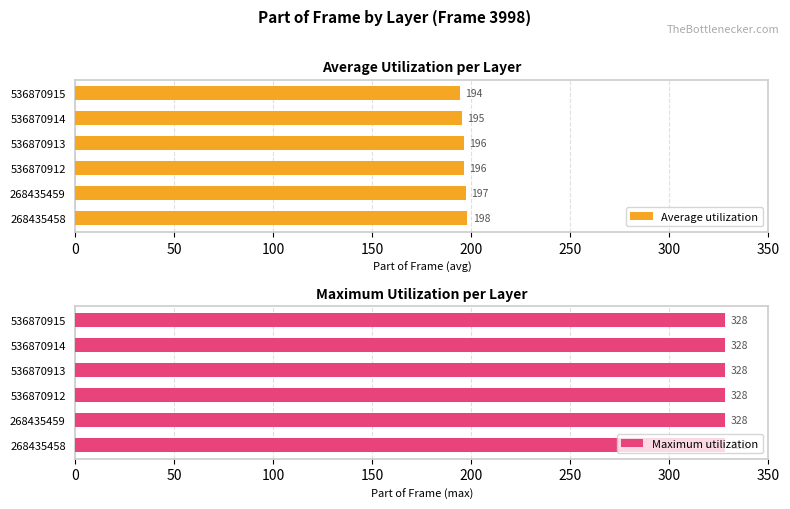

What is the minimum value for Average utilization?

194